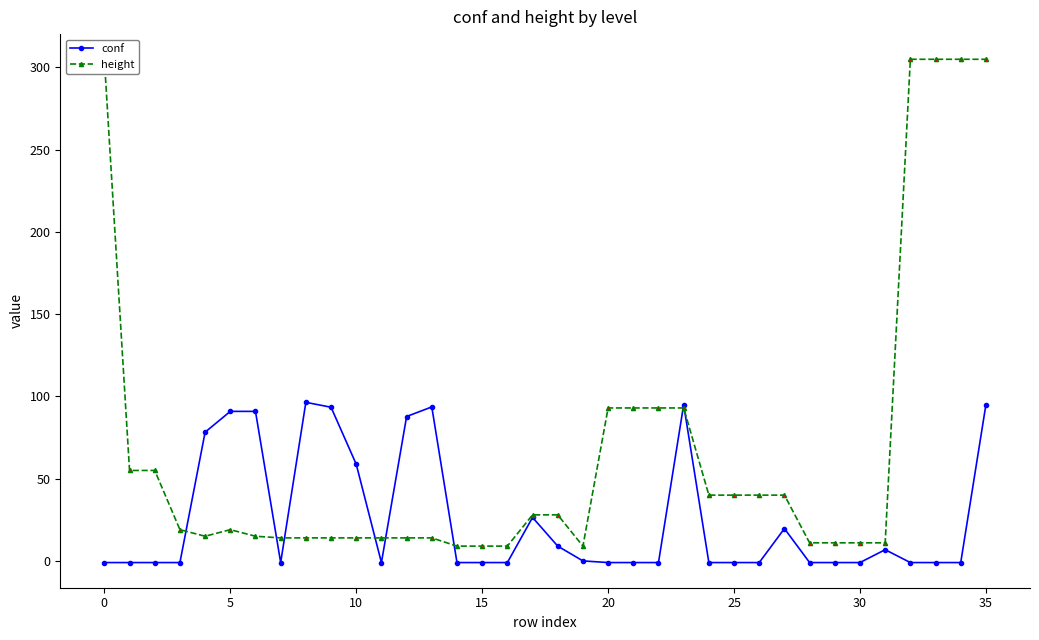

How many data points in height are less than 19?

17